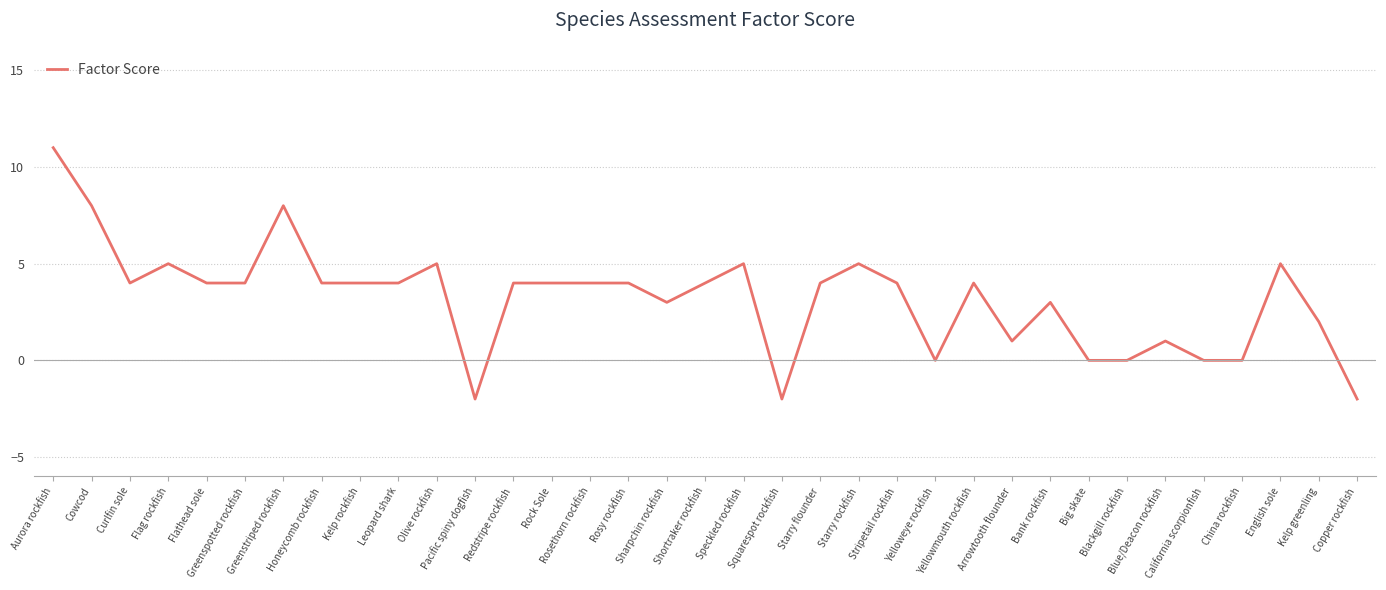

What is the sum of all values?

112